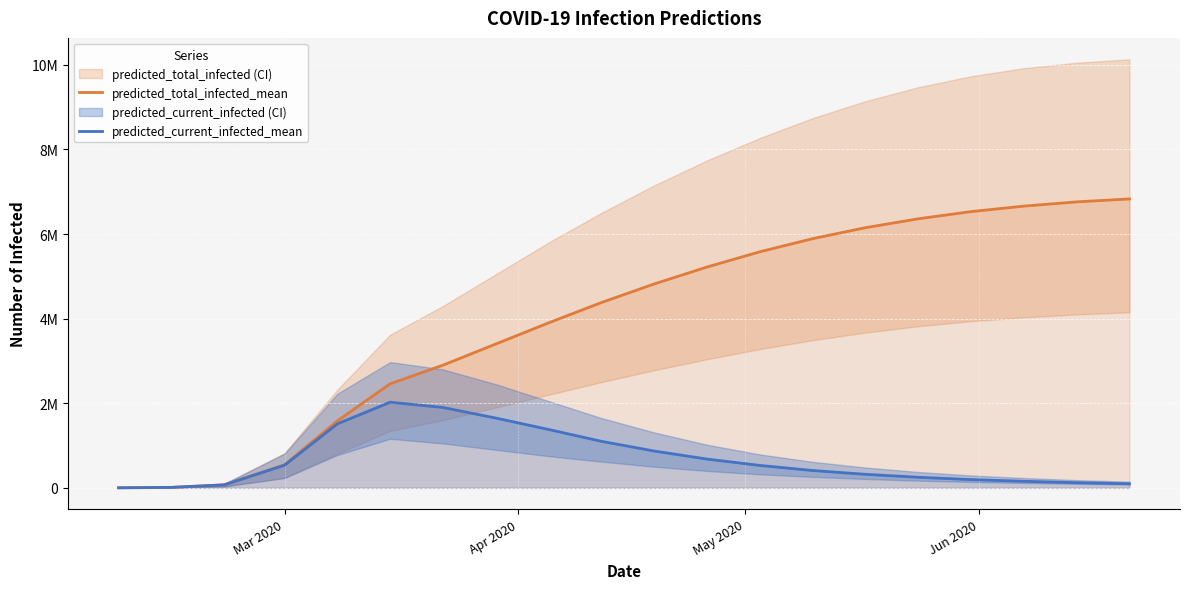

Which series has the largest range (max minus min)?

predicted_total_infected_mean